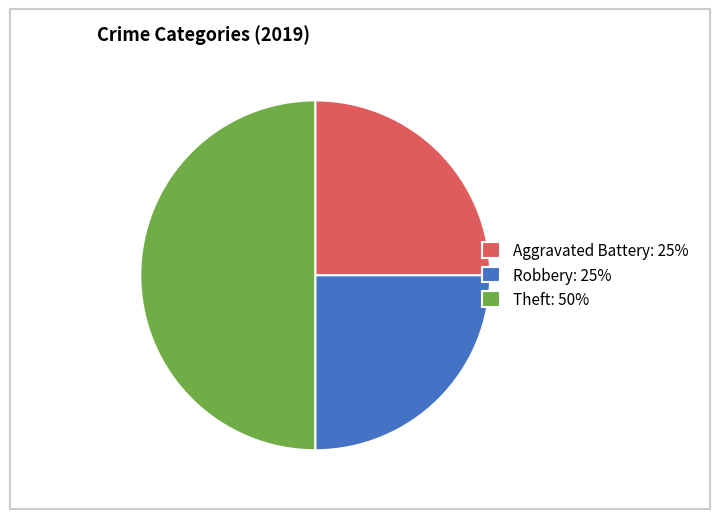

What is the largest slice in the pie chart?

Theft